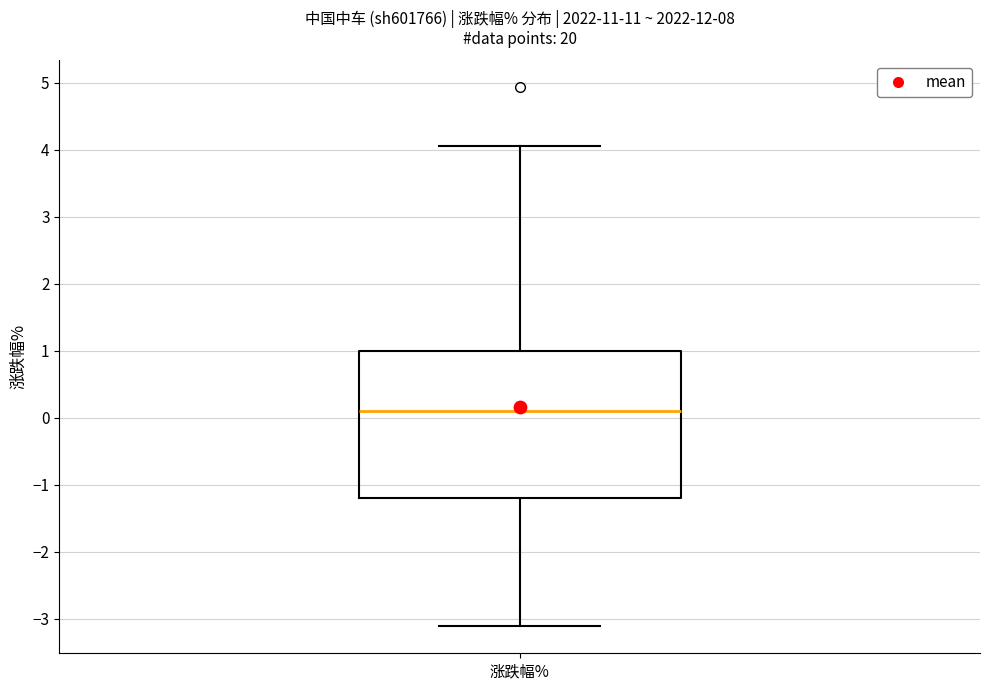

Transcribe this box plot: give where the median line is, the range the box spans, and where the two whiskers end, as read against the y-axis. The values are not printed on the chart, so give them approximately, as read against the axis.

median 0.1, box -1.2 to 1.0, whiskers -3.1 to 4.1